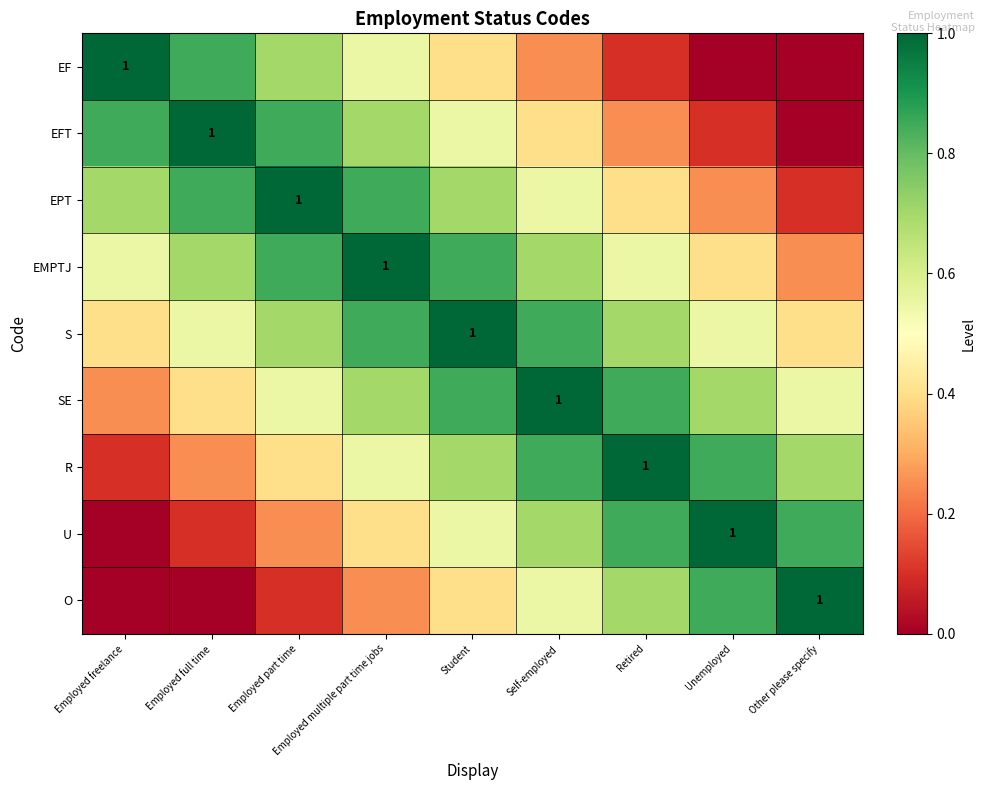

List the labels in order of EF value, largest first.

Employed freelance, Employed full time, Employed part time, Employed multiple part time jobs, Student, Self-employed, Retired, Unemployed, Other please specify